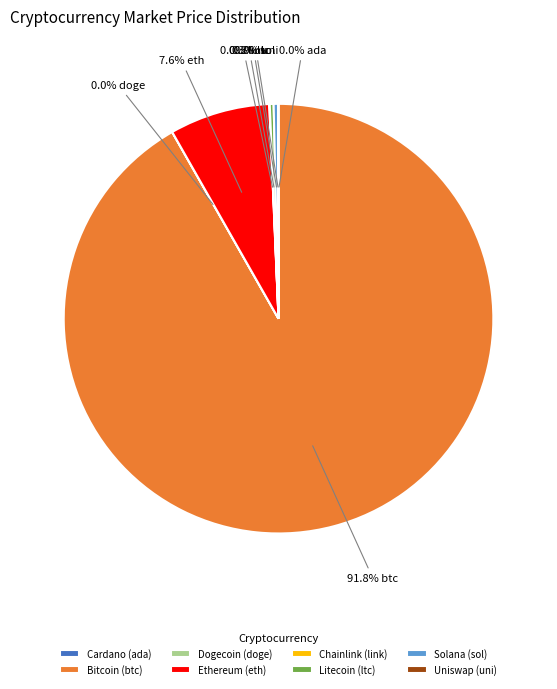

How much of the chart is everything except Solana (sol)?

99.7%